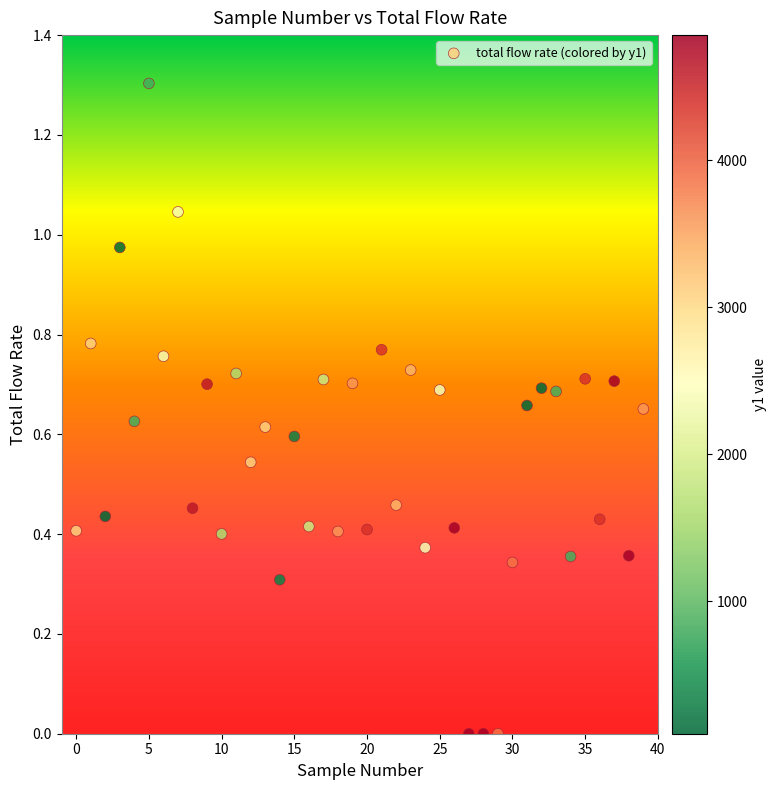

What is the range of Y values (max minus min)?

1.3